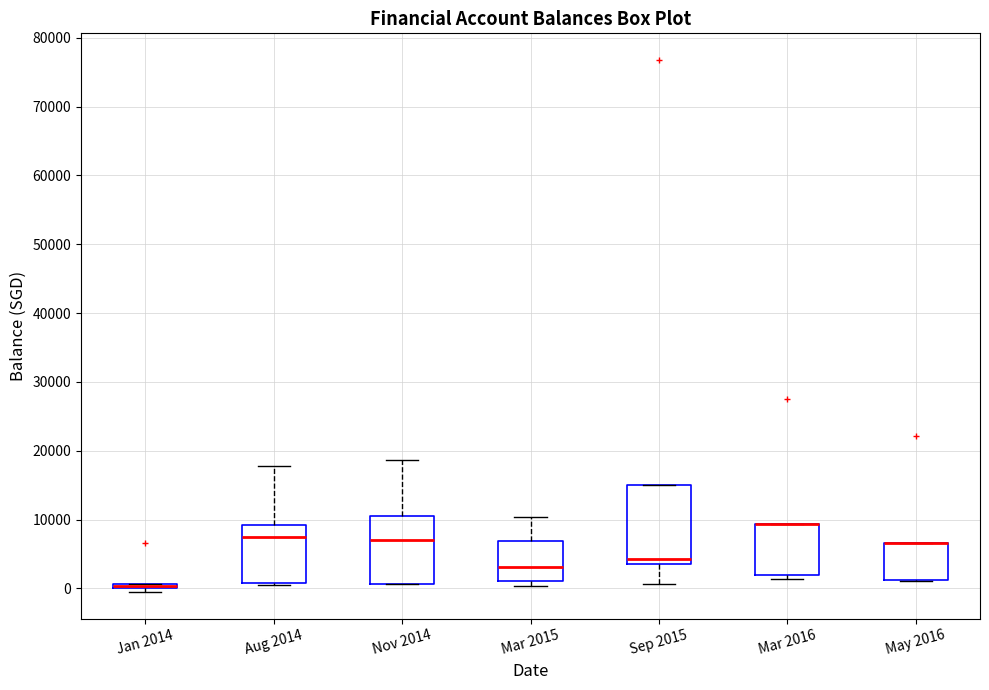

Where does the median line of the box for Nov 2014 sit on the y-axis? The values are not printed on the chart, so give them approximately, as read against the axis.

7000